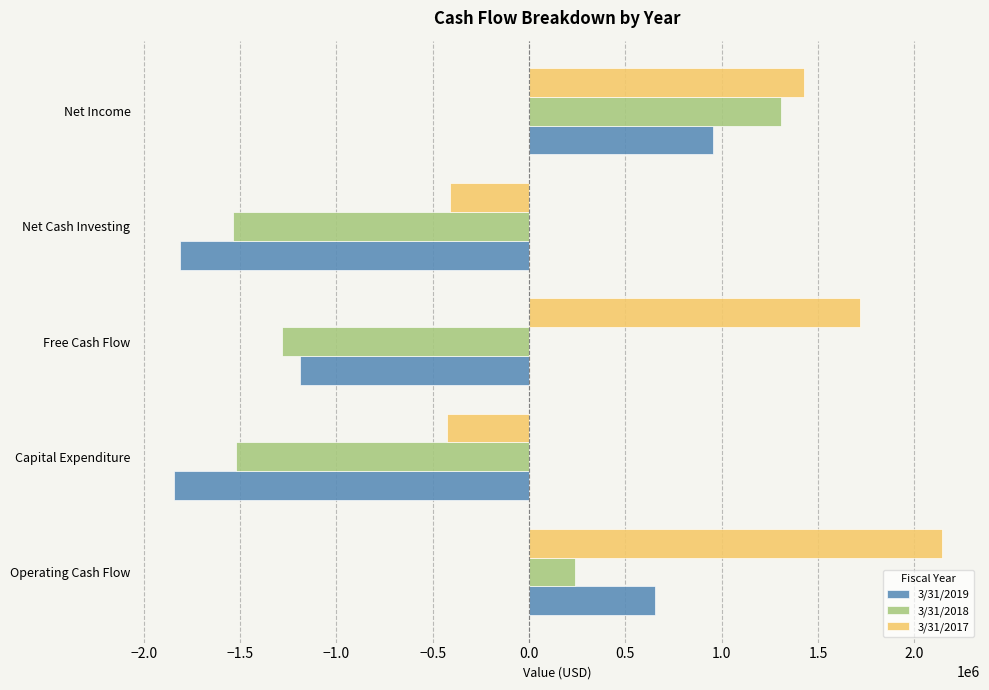

Is the value of 3/31/2018 at Net Income greater than the value of 3/31/2019 at Capital Expenditure?

Yes